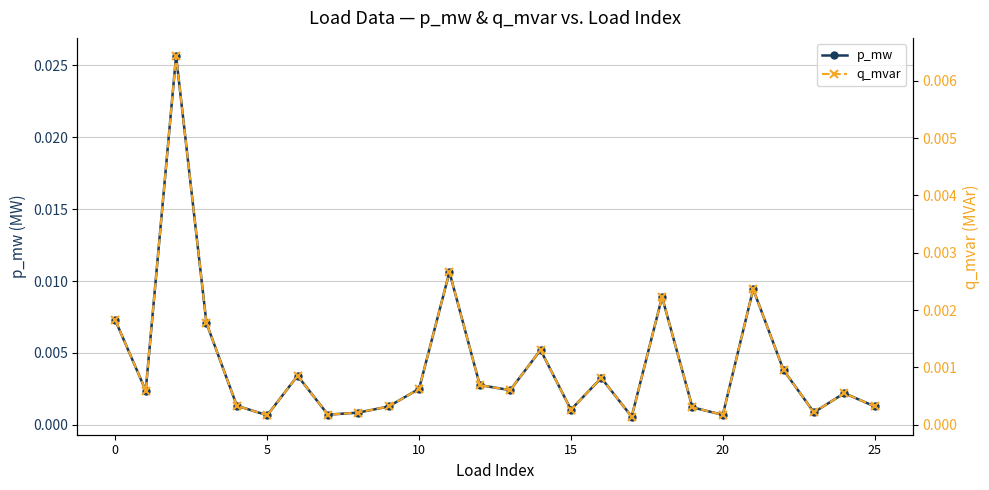

True or false: p_mw has more than 2 interior local peaks.

True